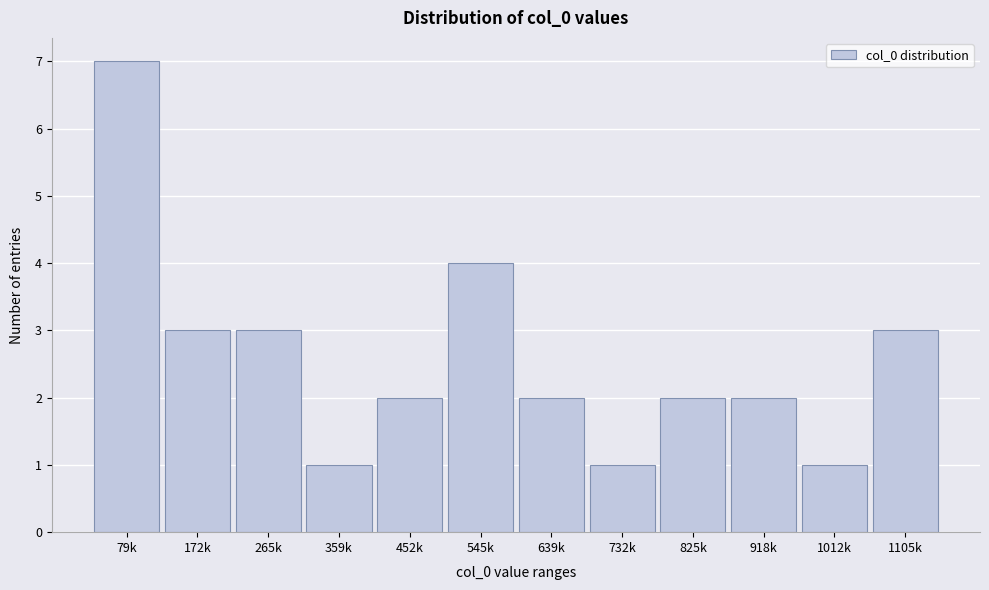

Reading left to right, what are all the values shown in this chart?

79k=7	172k=3	265k=3	359k=1	452k=2	545k=4	639k=2	732k=1	825k=2	918k=2	1012k=1	1105k=3